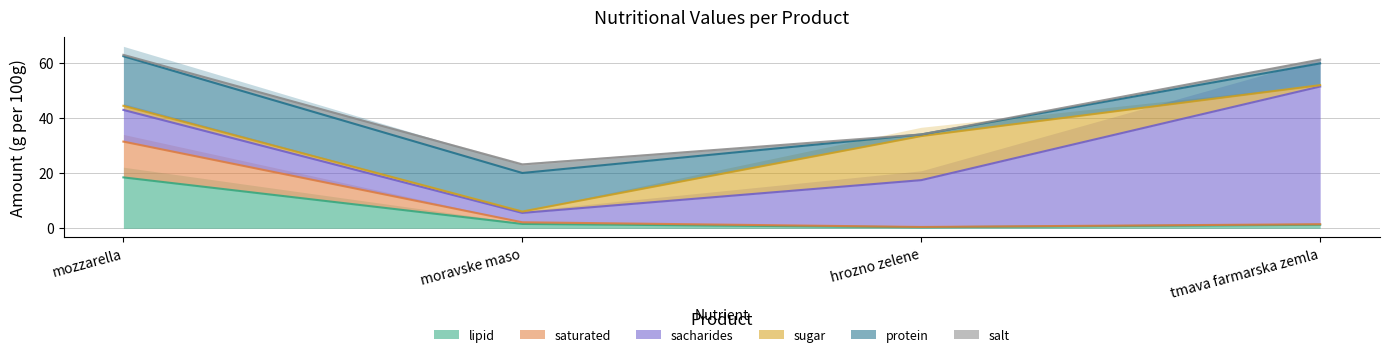

True or false: sugar has a value of 0.2 at tmava farmarska zemla.

False